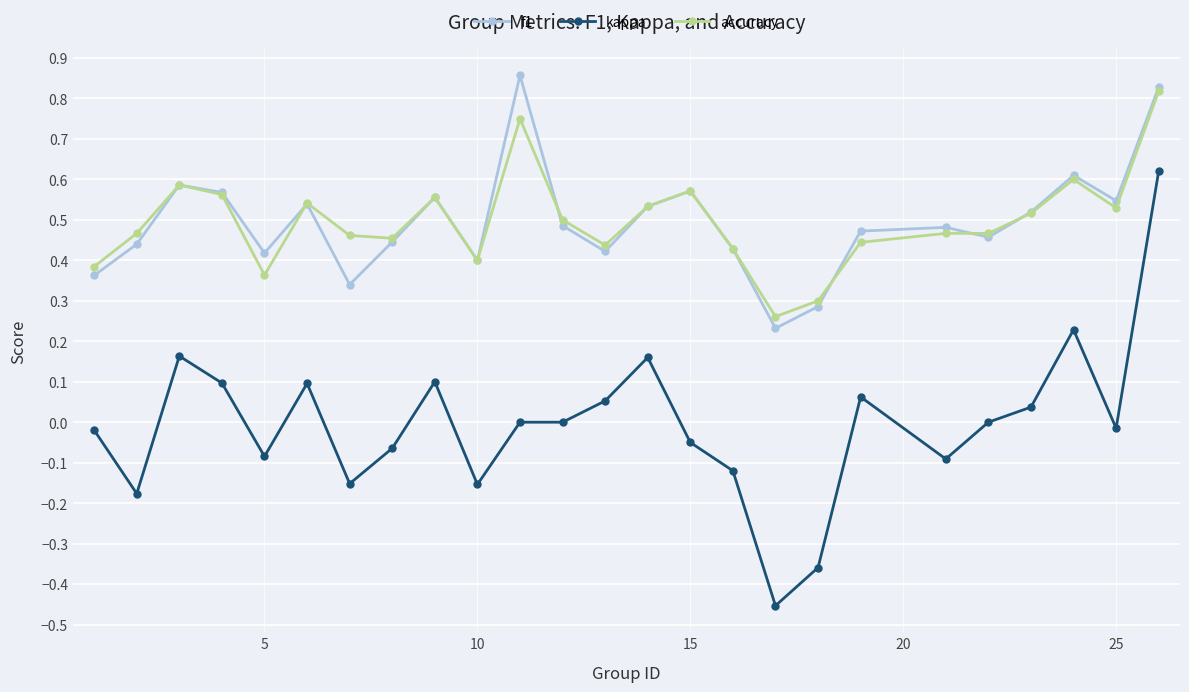

Which series has the largest range (max minus min)?

kappa